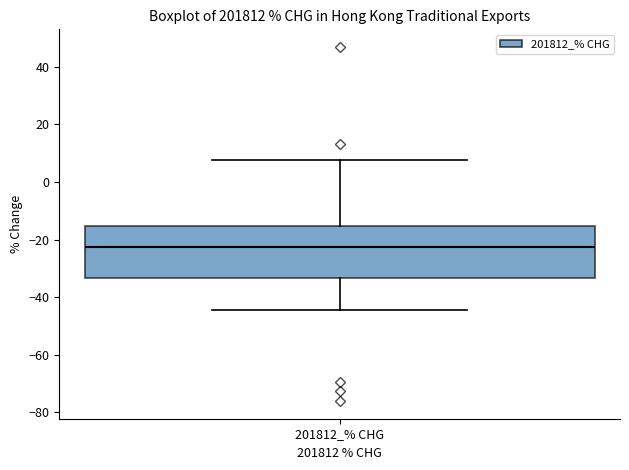

Transcribe this box plot: give where the median line is, the range the box spans, and where the two whiskers end, as read against the y-axis. The values are not printed on the chart, so give them approximately, as read against the axis.

median -22, box -34 to -16, whiskers -44 to 8